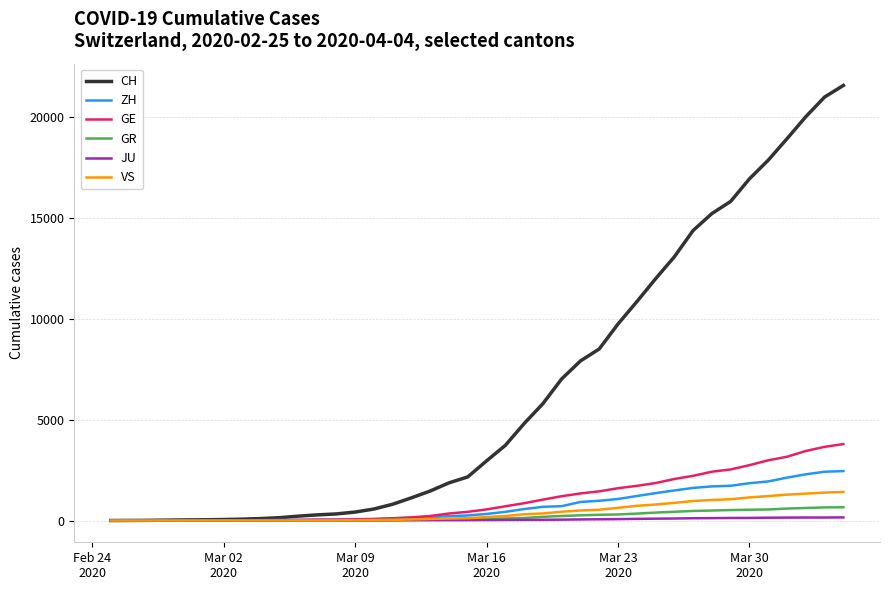

What is the greatest value displayed?

21554